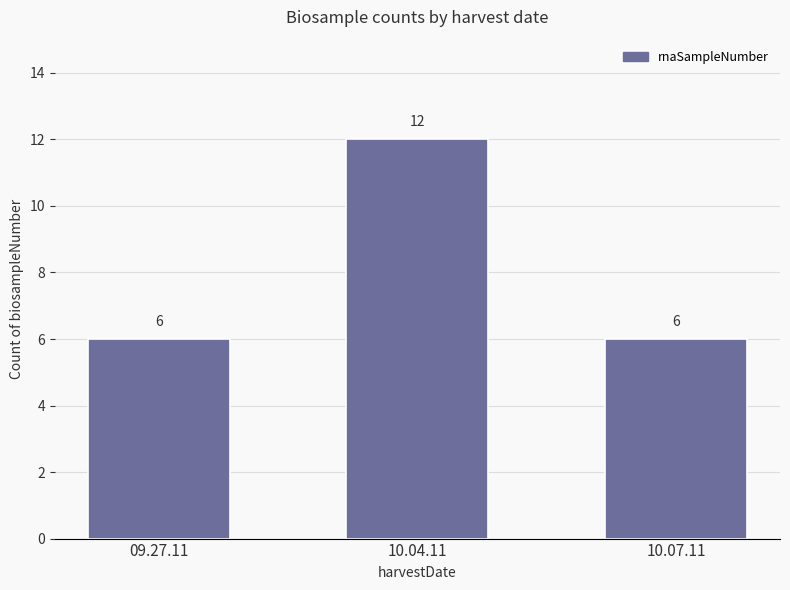

How many bars are there in total?

3